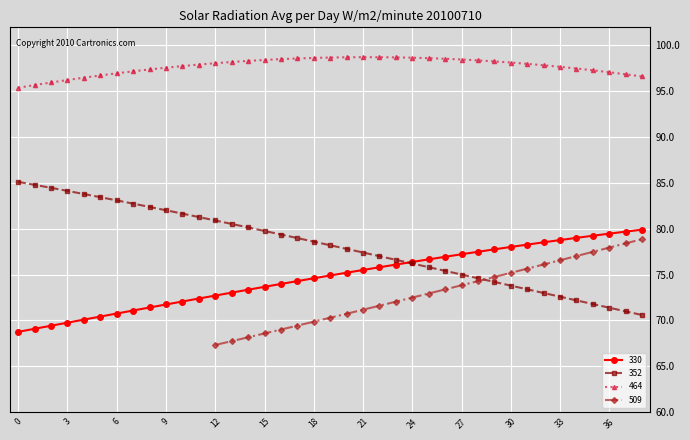

Reading left to right, what are all the values shown in this chart?

0=68.8	1=69.1	2=69.4	3=69.8	4=70.1	5=70.4	6=70.8	7=71.1	8=71.4	9=71.7	10=72.1	11=72.4	12=72.7	13=73.0	14=73.3	15=73.7	16=74.0	17=74.3	18=74.6	19=74.9	20=75.2	21=75.5	22=75.8	23=76.1	24=76.4	25=76.7	26=76.9	27=77.2	28=77.5	29=77.8	30=78.0	31=78.3	32=78.5	33=78.8	34=79.0	35=79.2	36=79.5	37=79.7	38=79.9